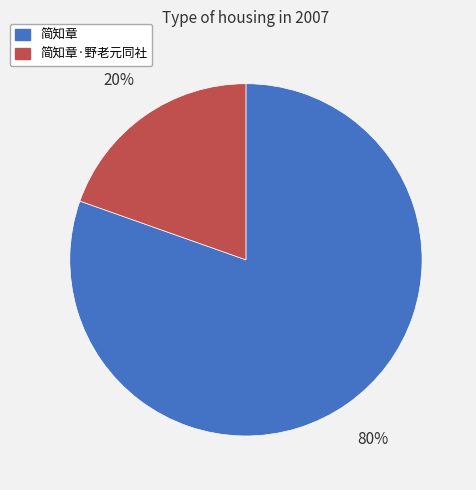

How many segments does this pie chart have?

2